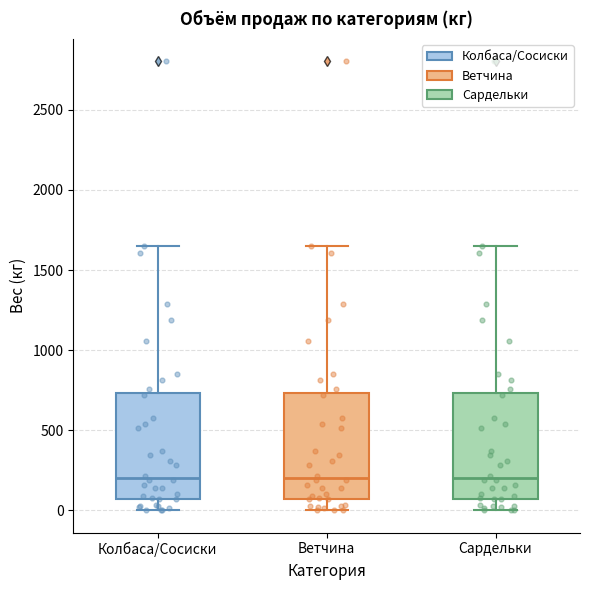

Where does the upper whisker of the box for Сардельки end on the y-axis? The values are not printed on the chart, so give them approximately, as read against the axis.

1650